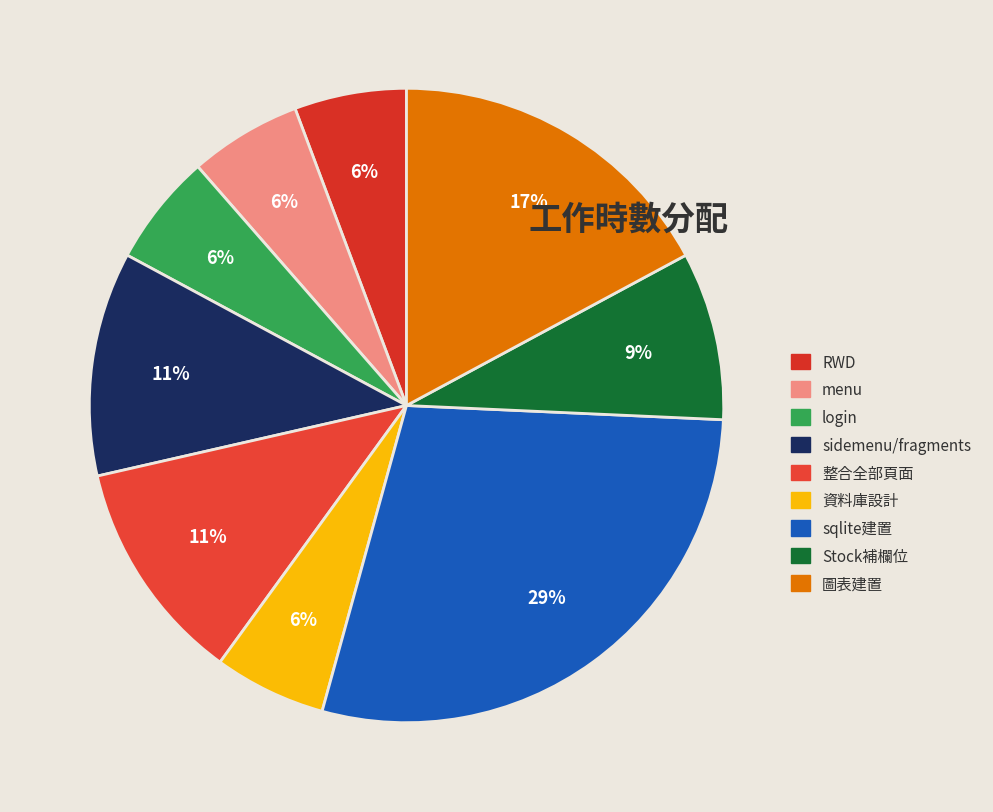

How many segments does this pie chart have?

9